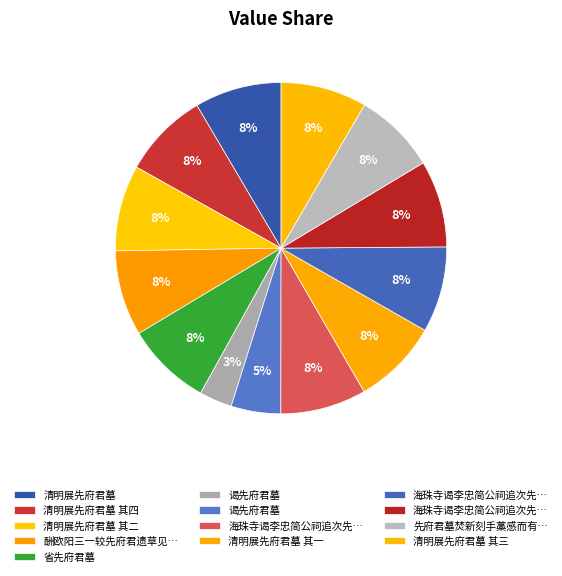

How many segments does this pie chart have?

13